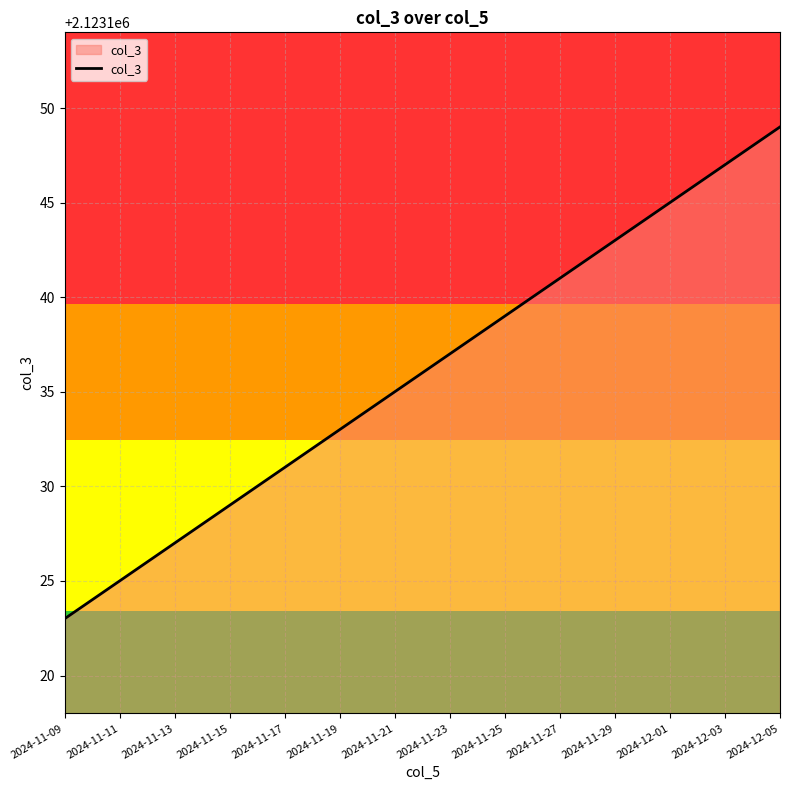

What is the minimum value shown in the chart?

2123123